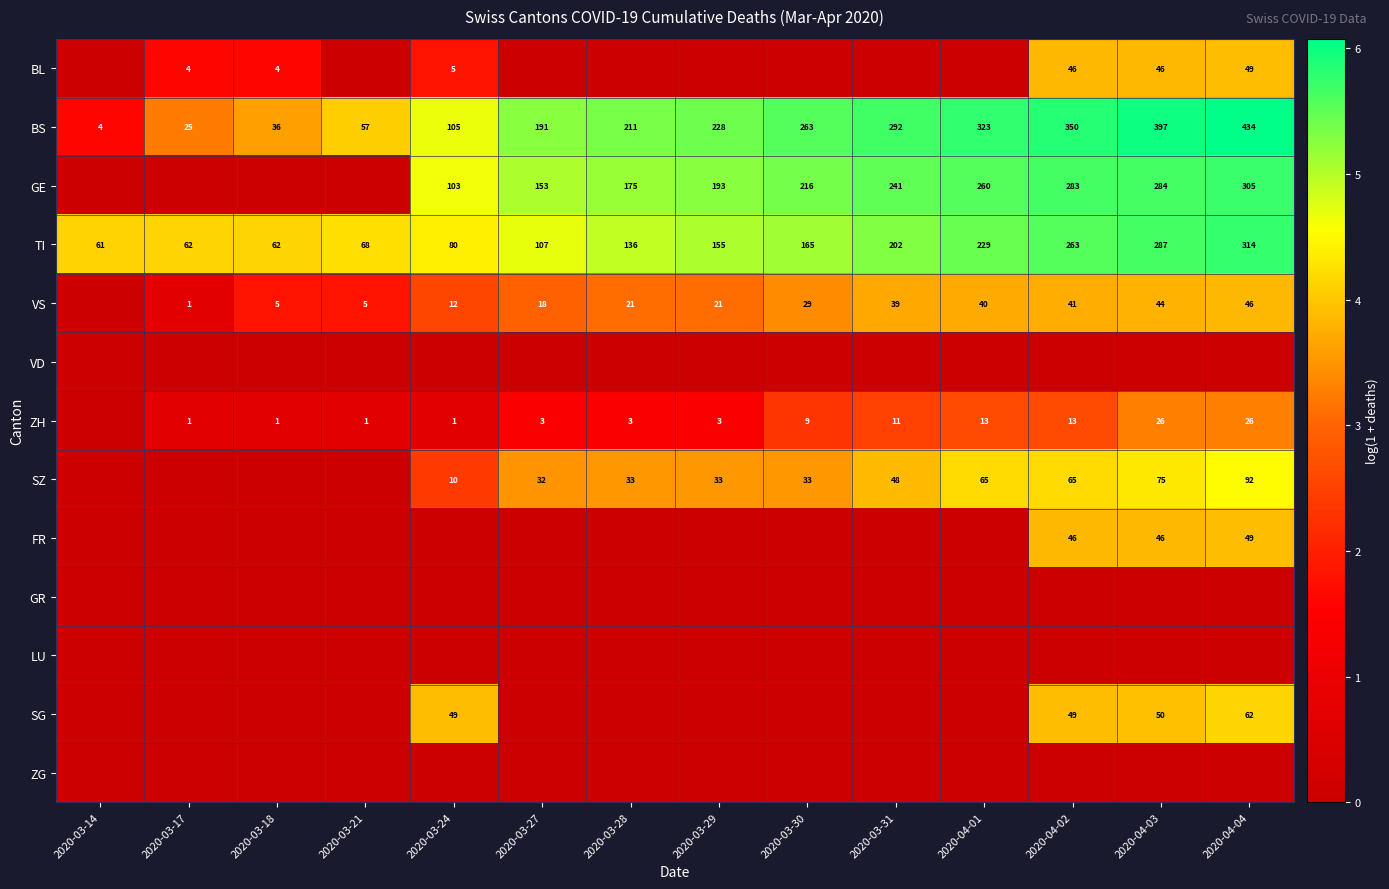

At how many categories does at least one series exceed 0?

14